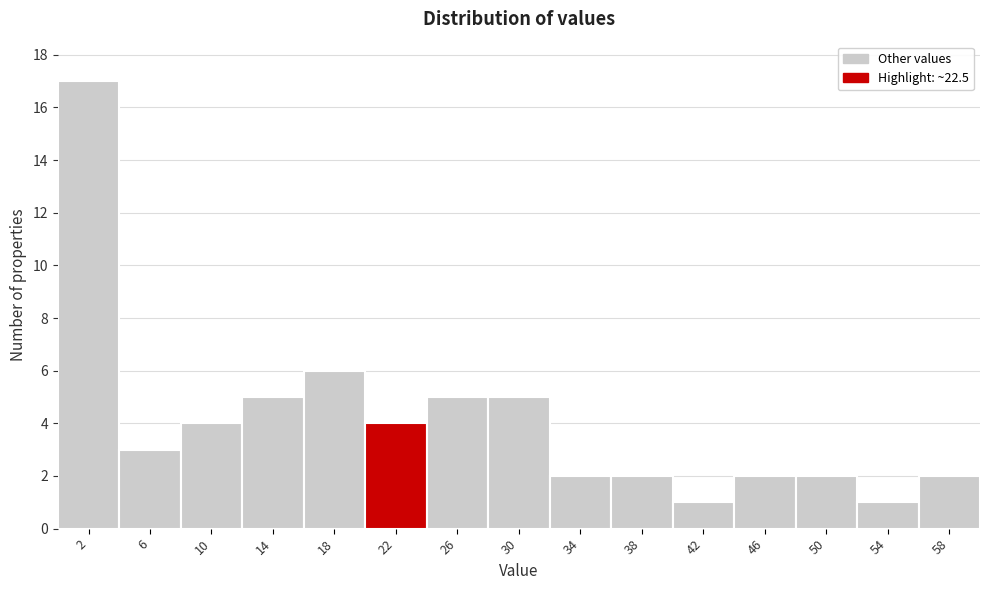

Reading left to right, list every bar in this chart as the range it spans on the x-axis followed by its height. The values are not printed on the chart, so give them approximately, as read against the axis.

0 to 4: 17
4 to 8: 3
8 to 12: 4
12 to 16: 5
16 to 20: 6
20 to 24: 4
24 to 28: 5
28 to 32: 5
32 to 36: 2
36 to 40: 2
40 to 44: 1
44 to 48: 2
48 to 52: 2
52 to 56: 1
56 to 60: 2